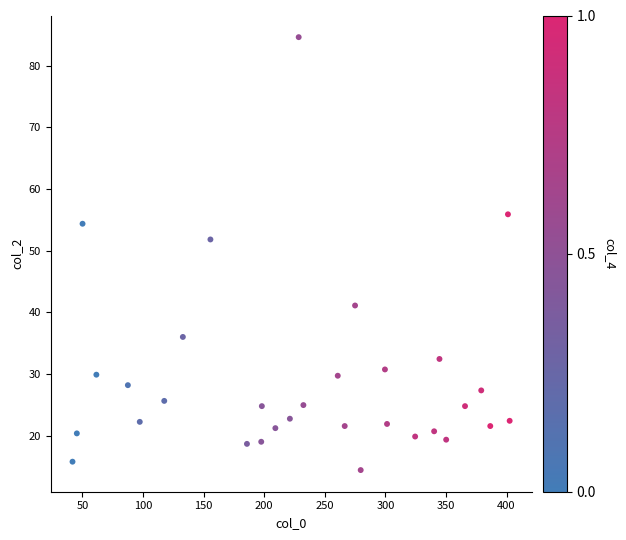

What is the range of Y values (max minus min)?

70.2